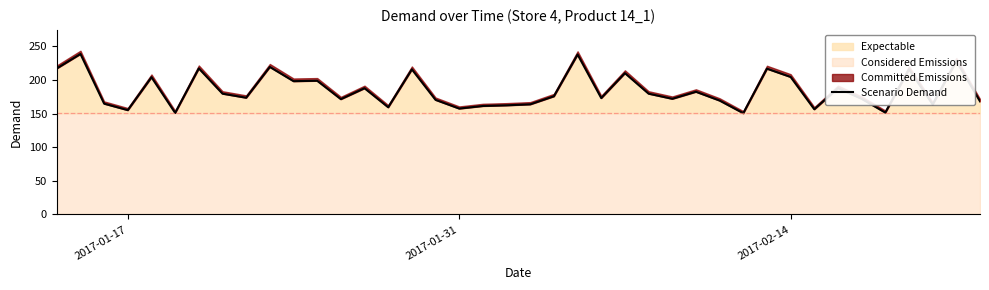

The chart shows a value of 88.9 at 9. True or false?

False